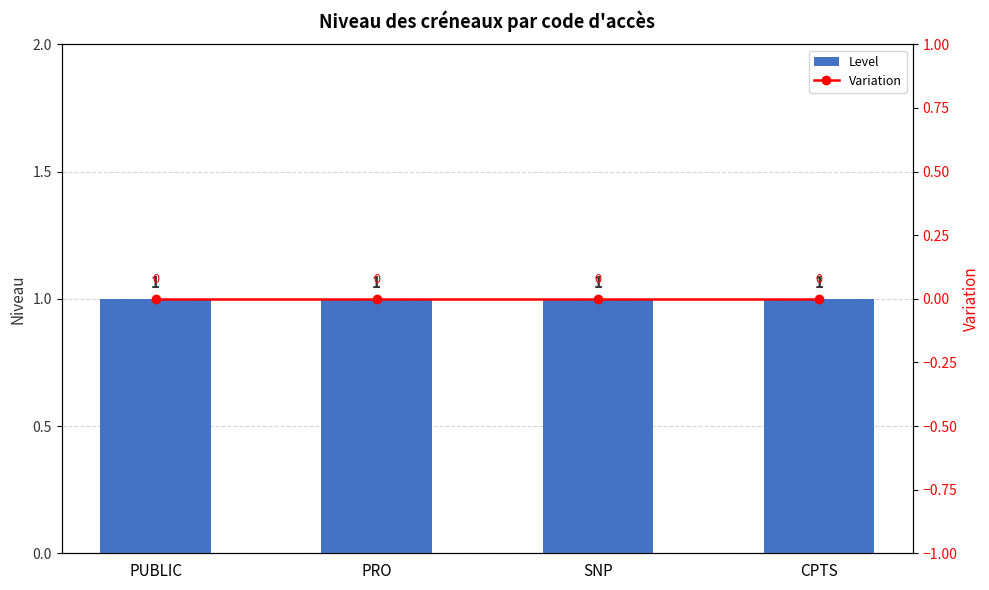

The value of Level at CPTS is 1. True or false?

False